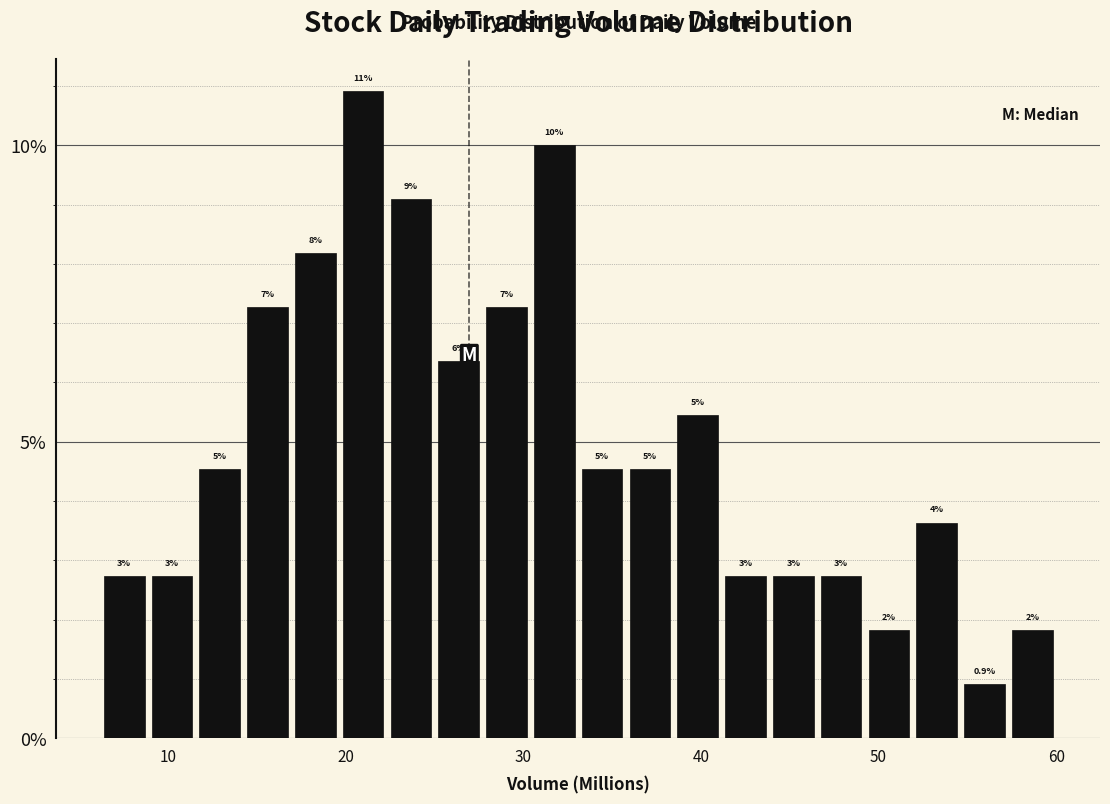

Around what value on the x-axis is the tallest bar? Give the approximate position of its centre, as read against the axis.

21